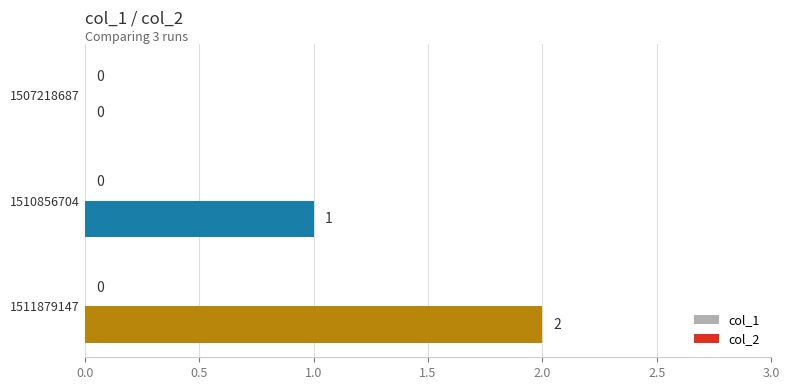

Count the number of categories in the chart.

3